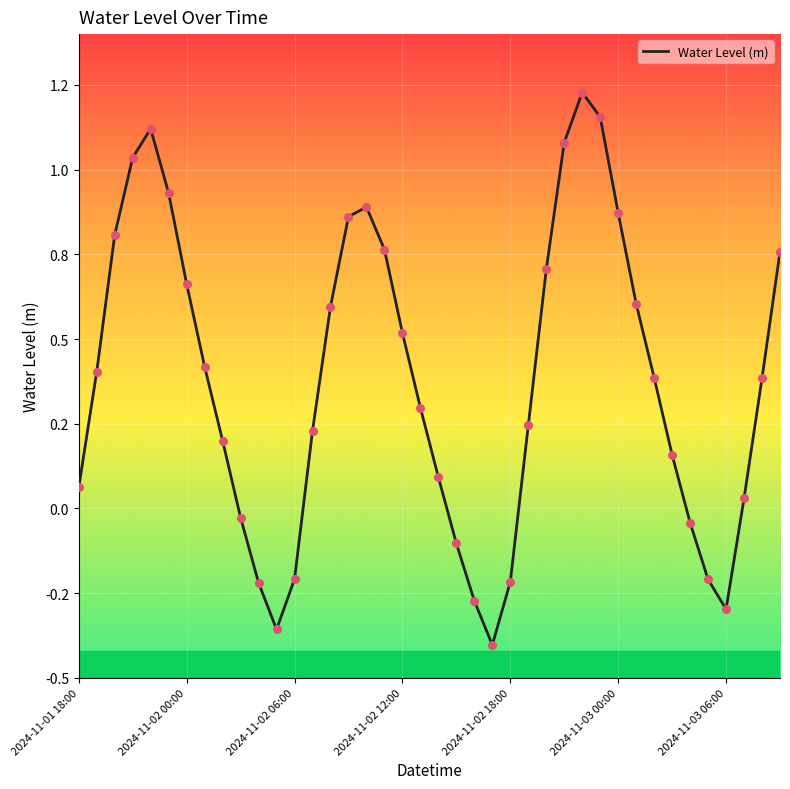

Does the chart have visible grid lines?

Yes